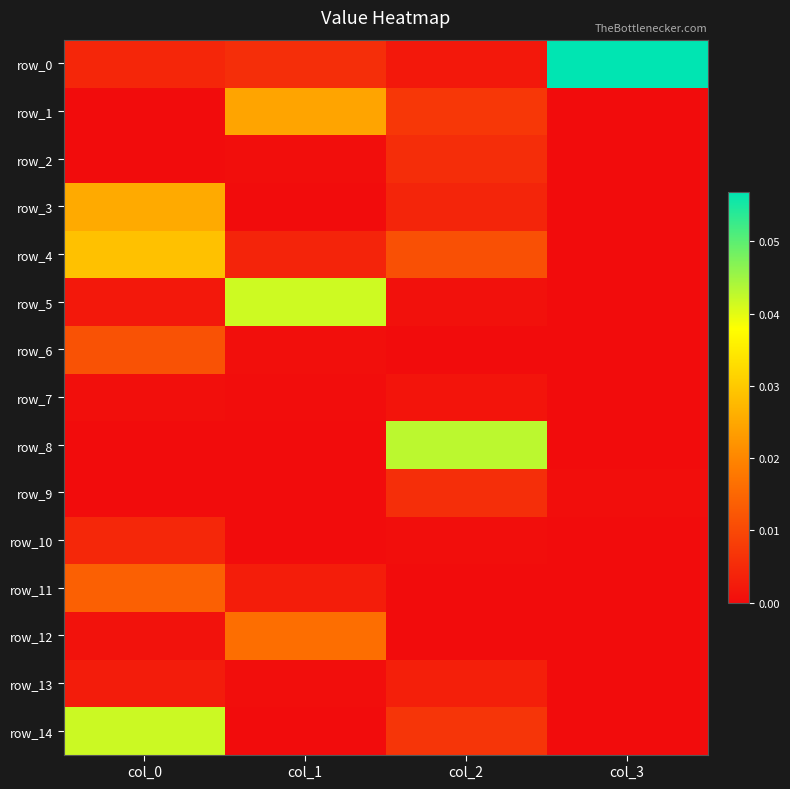

Is it true that row_9 equals 0.0 at col_3?

True